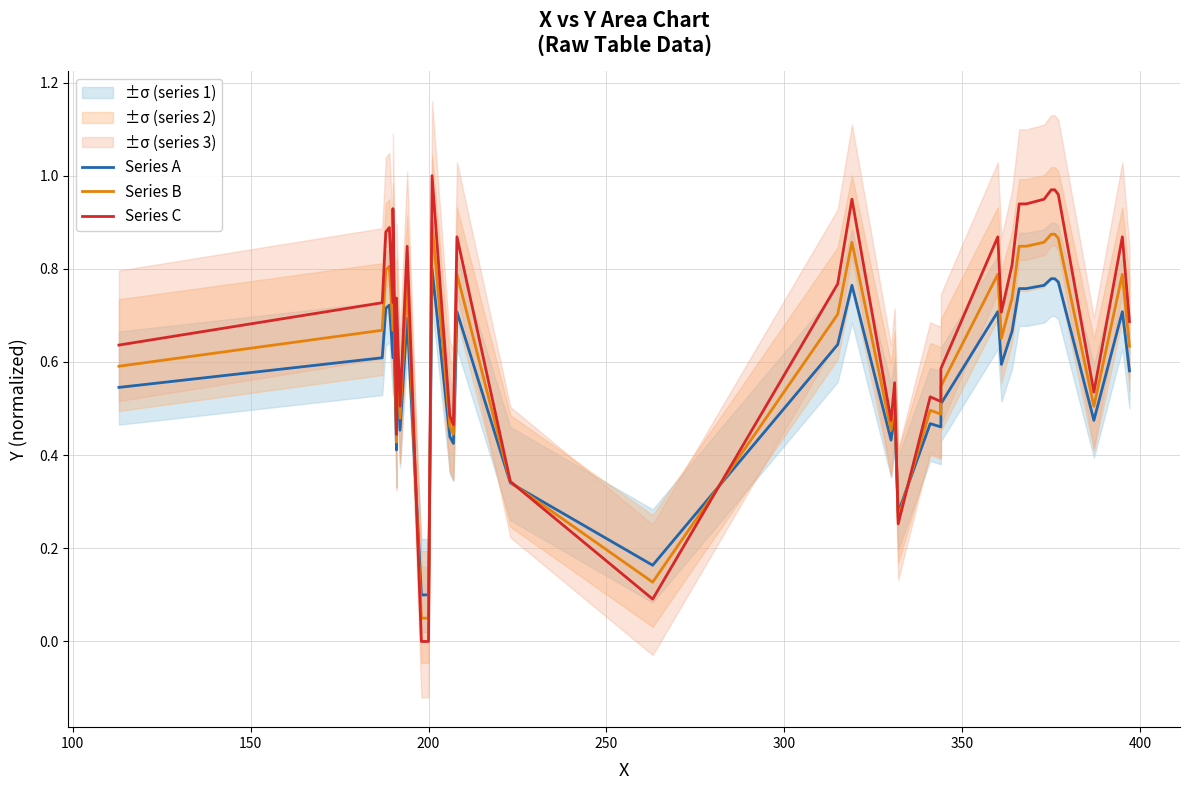

In Series A, how many points are lower than both neighbors (excluding endpoints)?

10